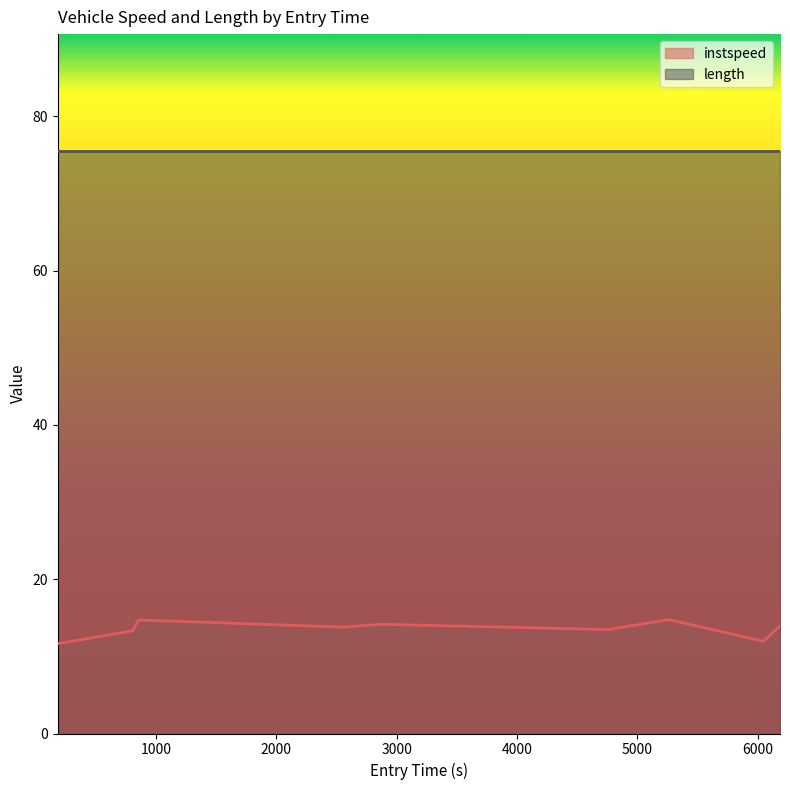

Which category has the highest value across all series?

5260.965711869421